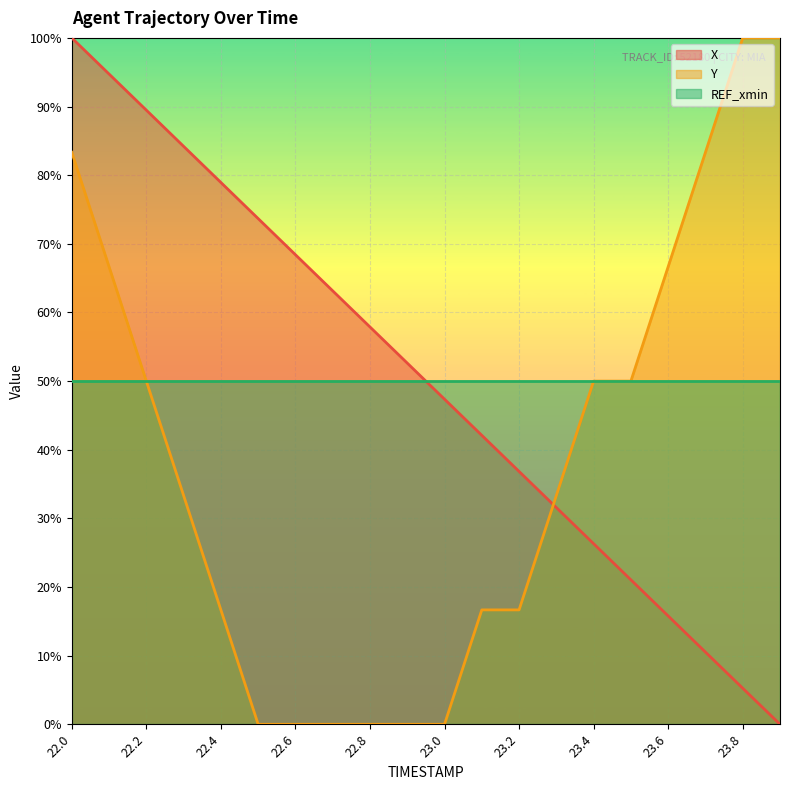

What is the label of the 16th point from the left?

23.5